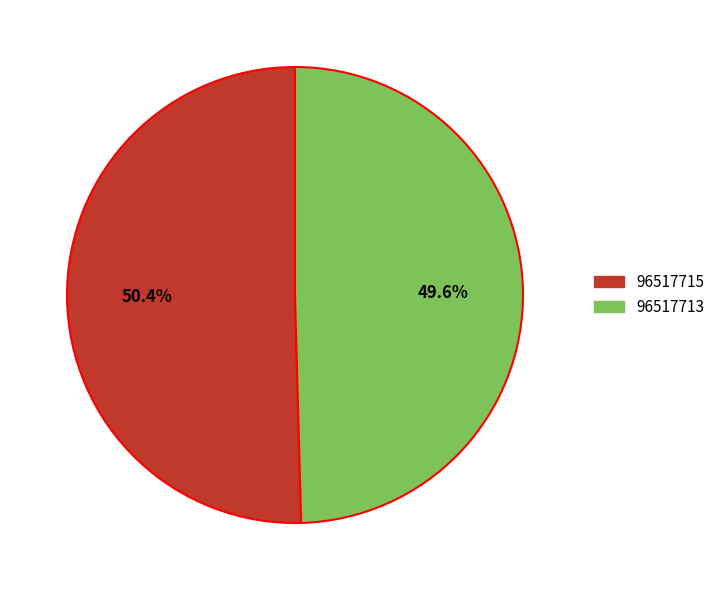

What is the largest slice in the pie chart?

96517715